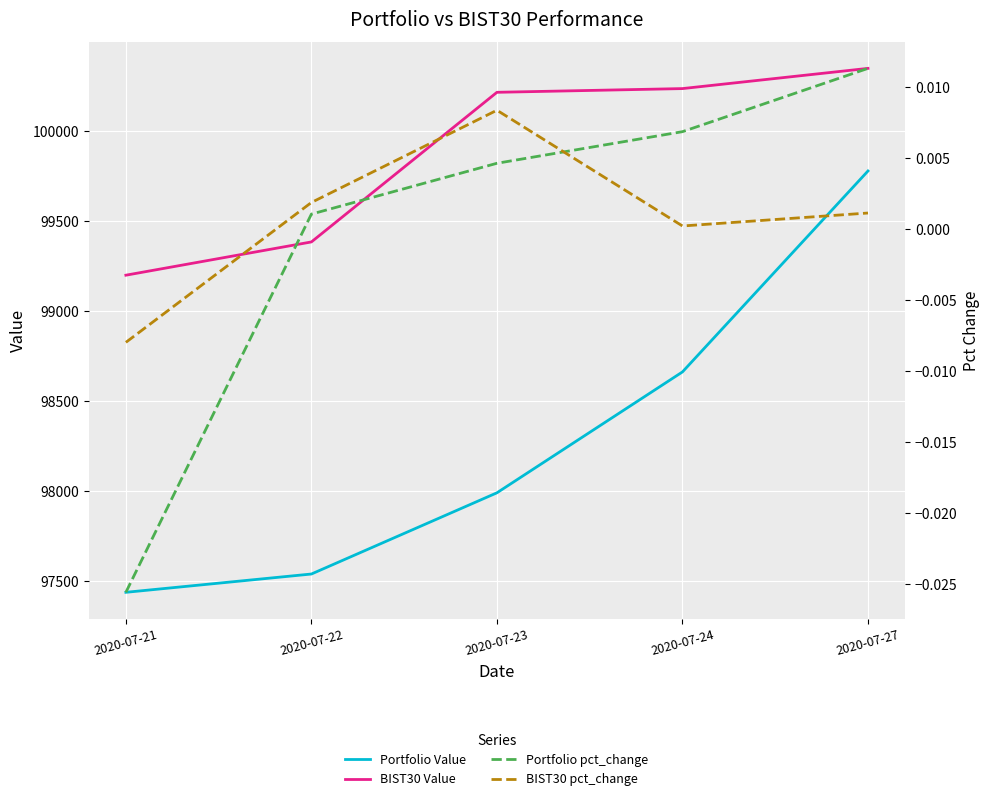

Rank the series at 2020-07-23 from lowest to highest value.

Portfolio pct_change, BIST30 pct_change, Portfolio Value, BIST30 Value